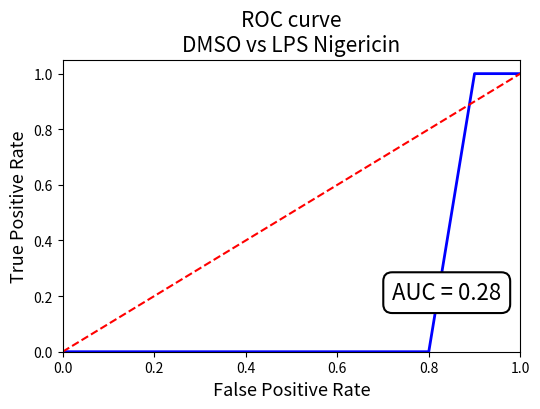

What is the maximum value shown in the chart?

1.0